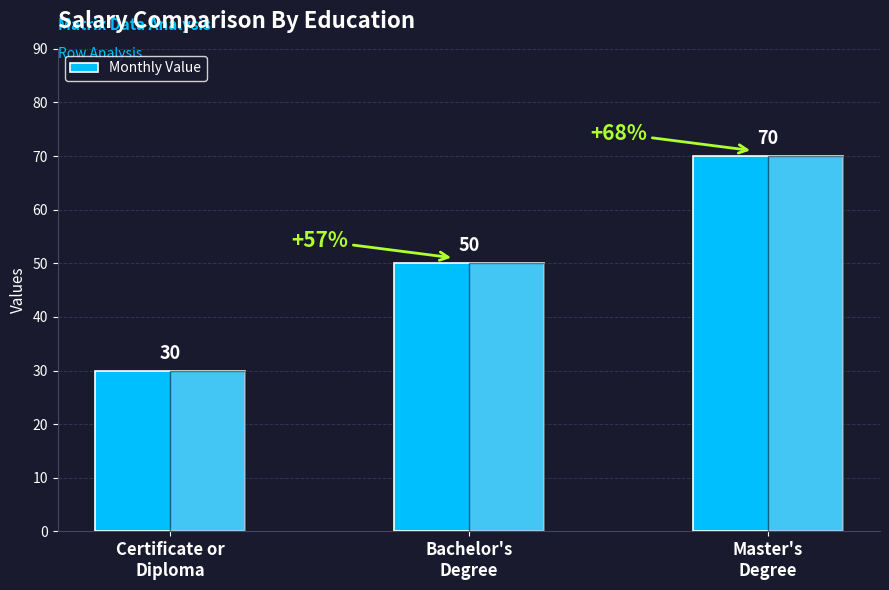

Is it true that the value at Certificate or
Diploma is 54?

False